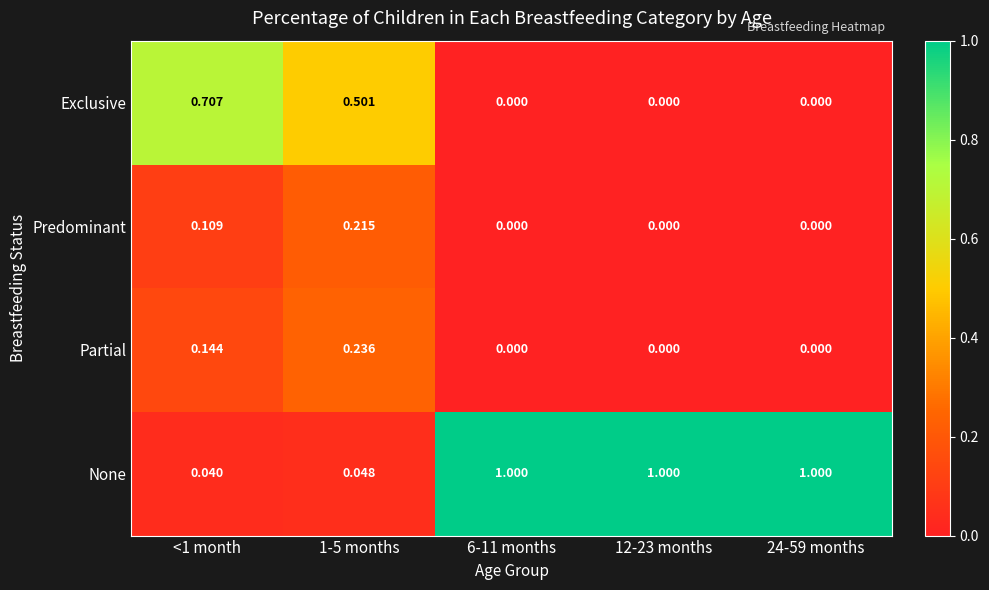

Is the value of Partial at 12-23 months greater than the value of None at 24-59 months?

No